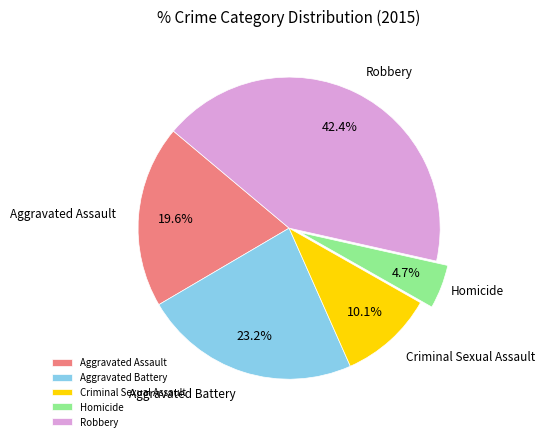

Does Criminal Sexual Assault account for over 50% of the chart?

No